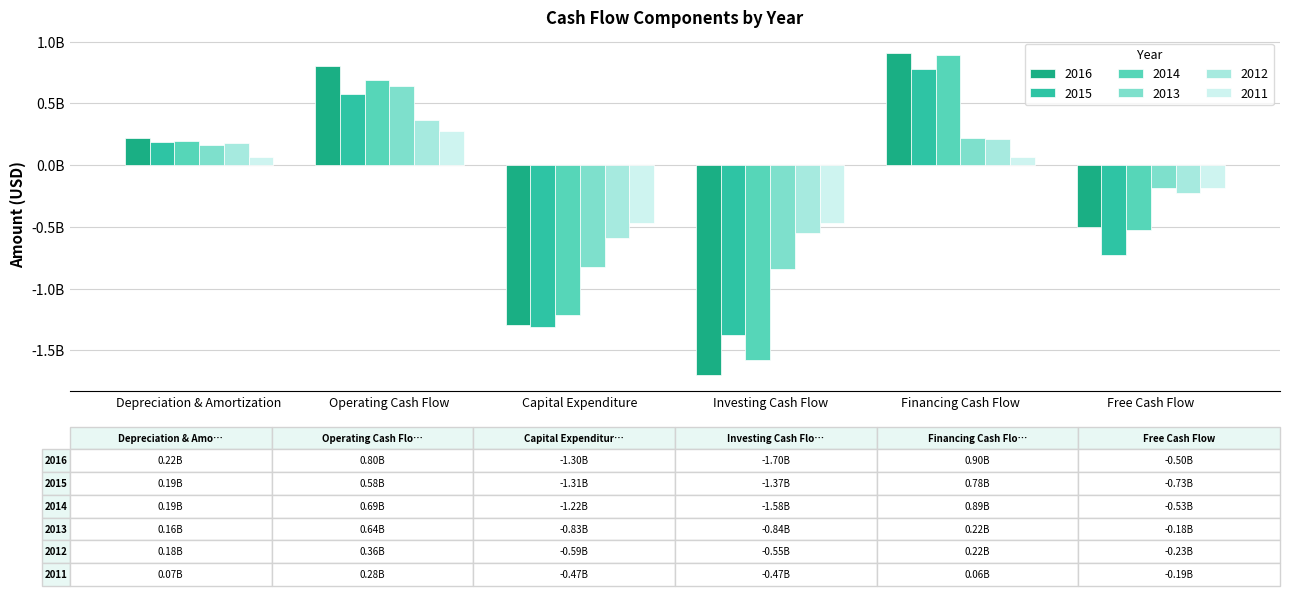

Reading left to right, transcribe all the data shown in this chart.

2016: 218005952.4	801339285.7	-1298363095.2	-1700892857.1	904761904.8	-497023809.5
2015: 190166305.1	579175705.0	-1309472162.0	-1372378886.5	775126536.5	-730296457.0
2014: 194492254.7	688468158.3	-1215146299.5	-1580895008.6	894148020.7	-526678141.1
2013: 160714285.7	643796992.5	-827067669.2	-840225563.9	218984962.4	-183270676.7
2012: 181086519.1	362173038.2	-587525150.9	-549295774.6	215291750.5	-225352112.7
2011: 68707436.4	279391389.4	-467059686.9	-467059686.9	64309197.7	-187668297.5